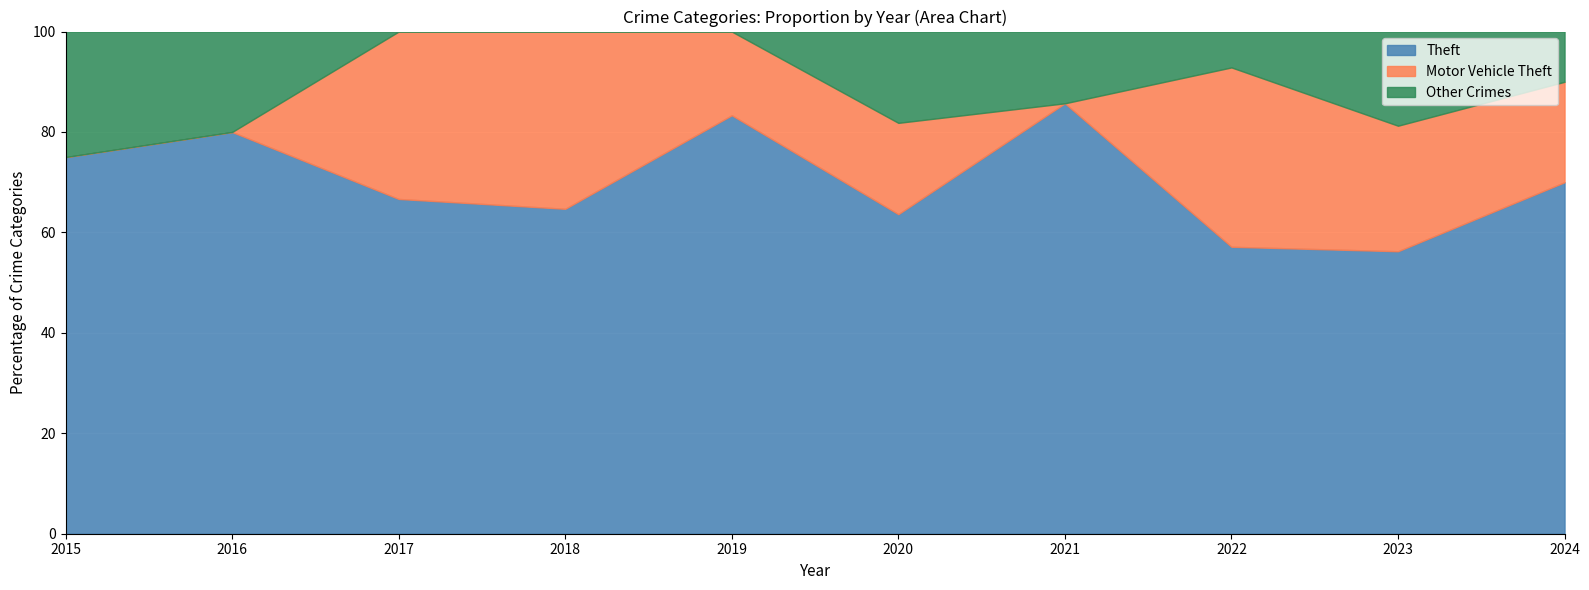

What is the highest value of the Theft series?

85.7